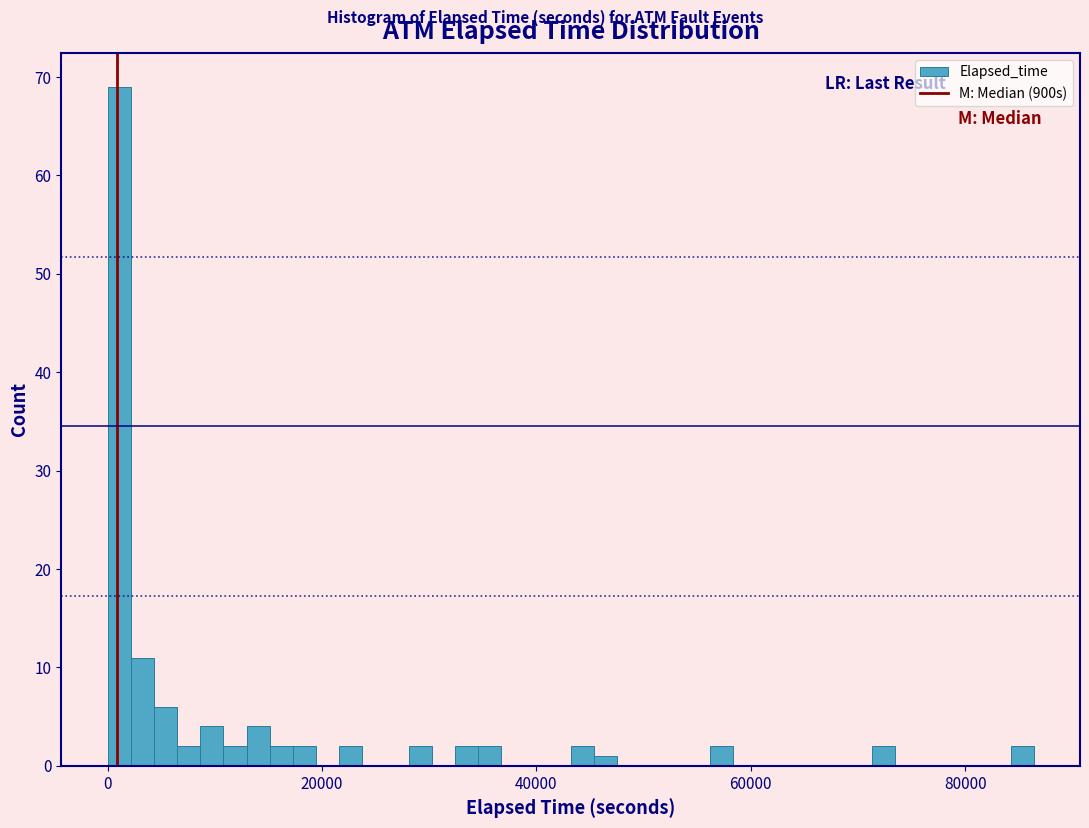

Around what value on the x-axis is the tallest bar? Give the approximate position of its centre, as read against the axis.

2000